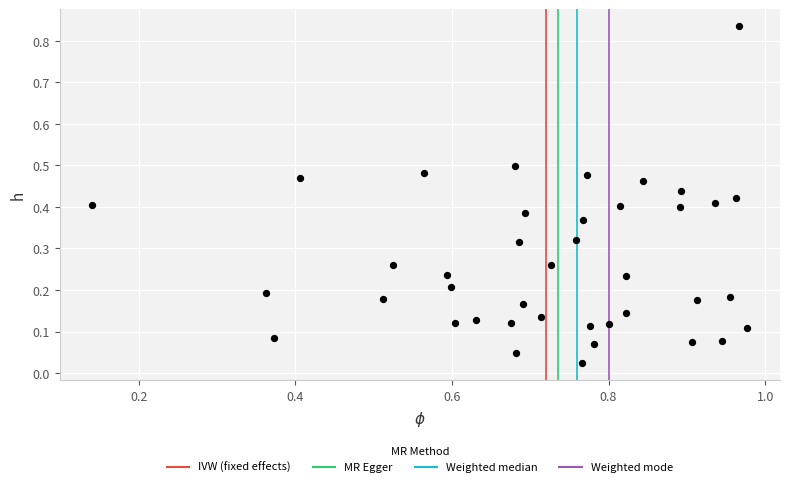

How many data points are displayed?

40